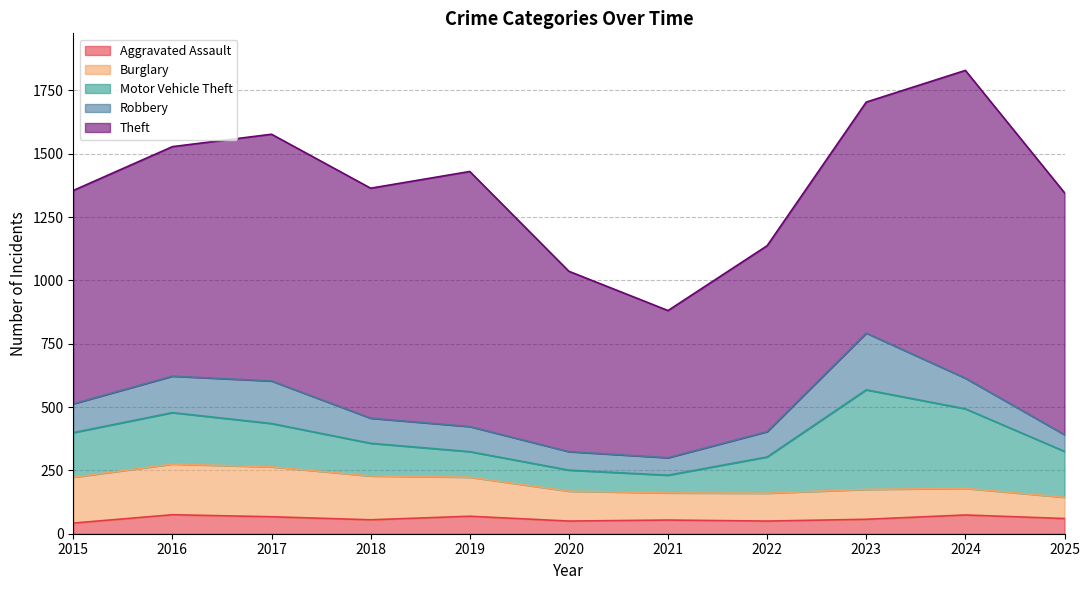

How many data points does each series have?

11